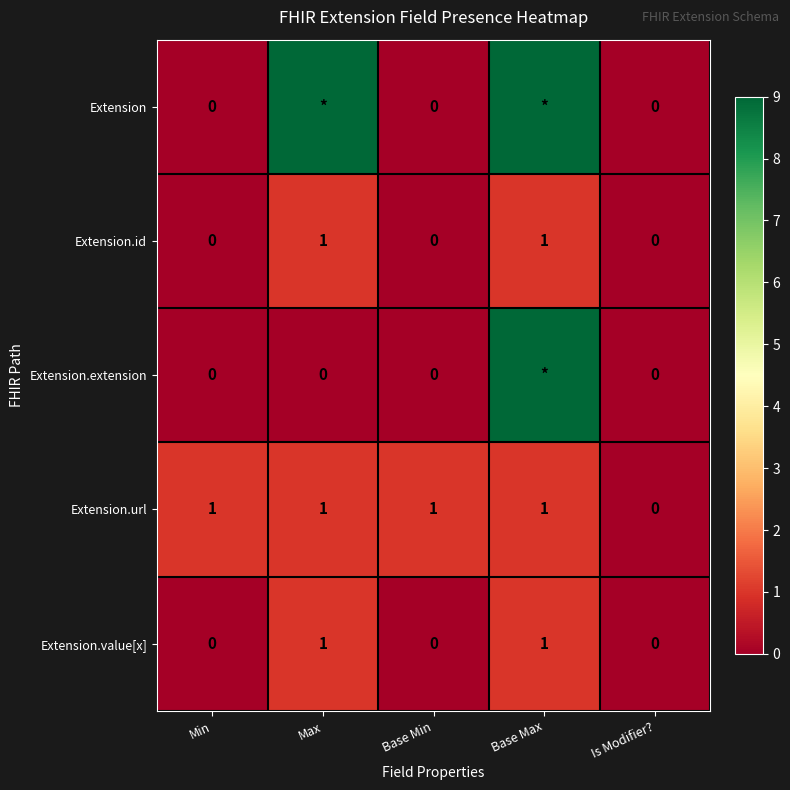

How many Extension.url values are between 1 and 2?

4